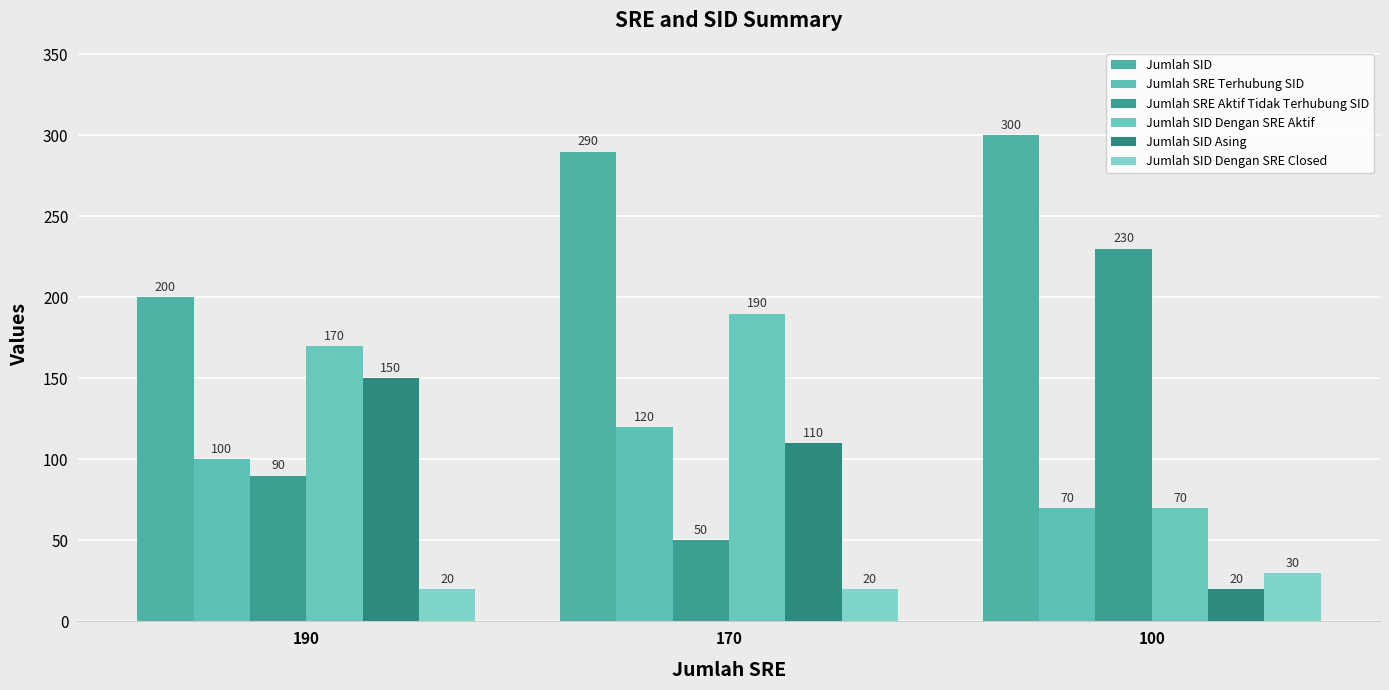

Which series has the largest total across all categories?

Jumlah SID